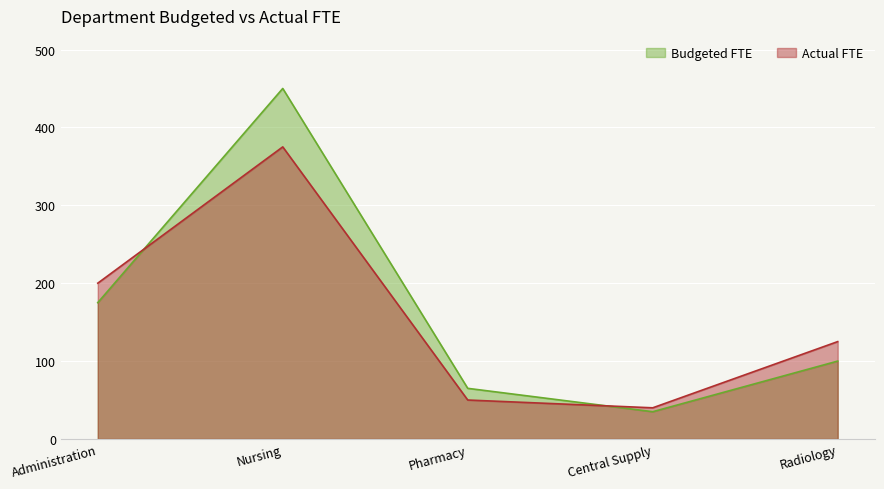

The Budgeted FTE series shows 177 at Radiology. True or false?

False